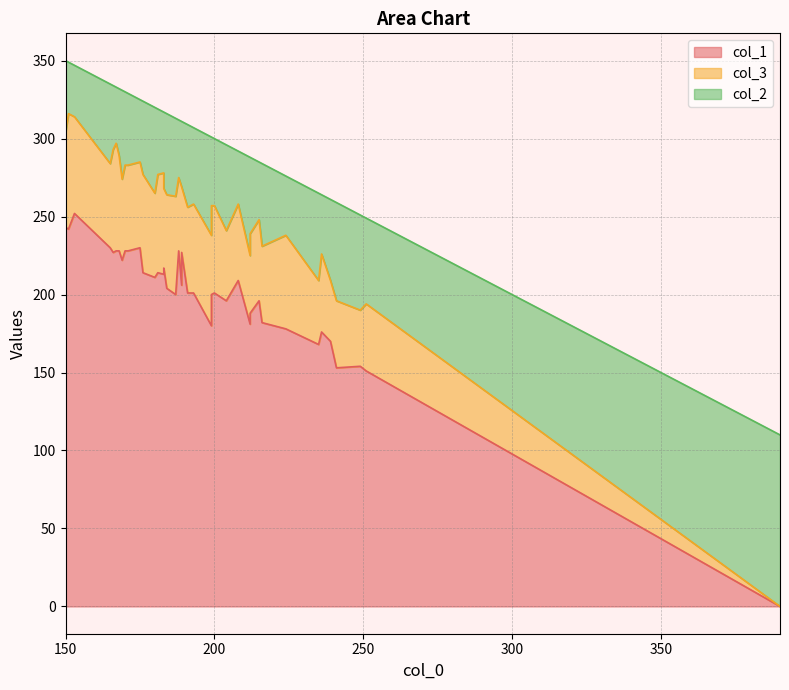

How many values in the col_1 series exceed 206?

19